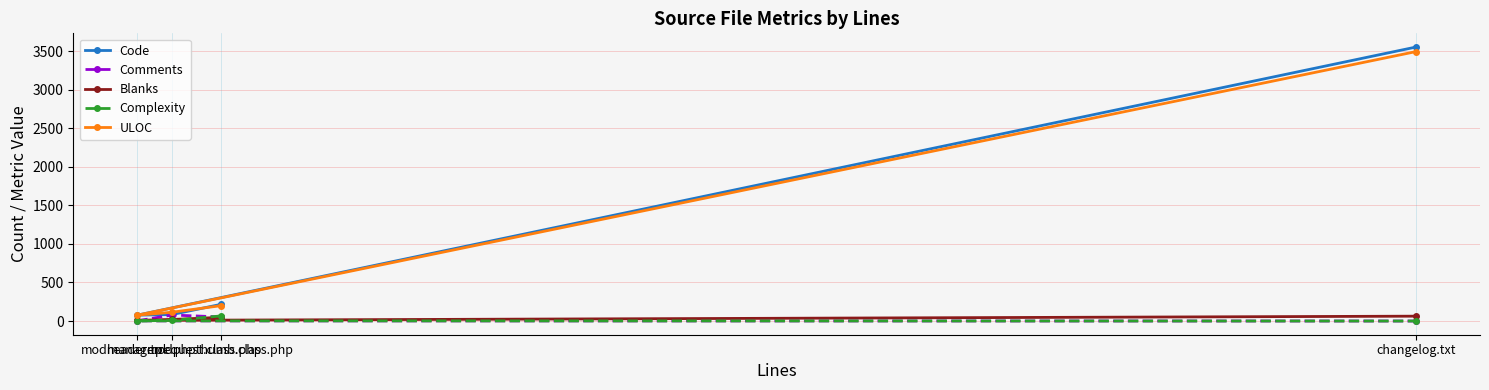

What are all the series names shown in the legend?

Code, Comments, Blanks, Complexity, ULOC